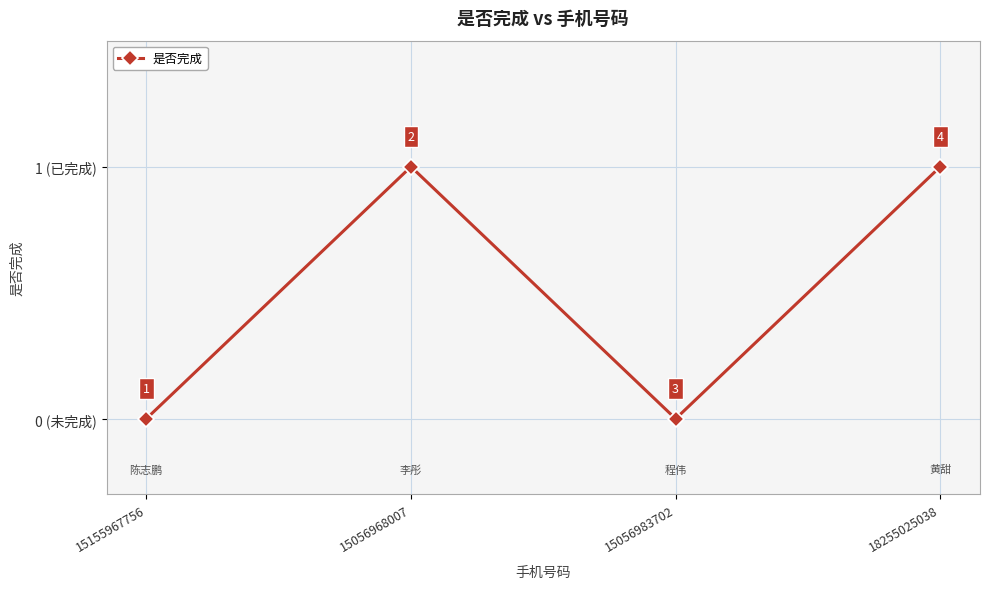

Is it true that the value at 15155967756 is 1?

False